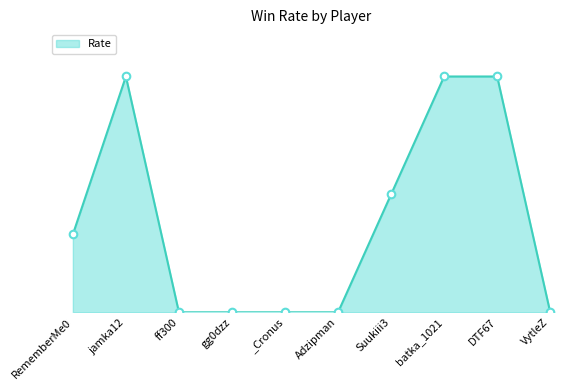

Does the chart have visible grid lines?

No